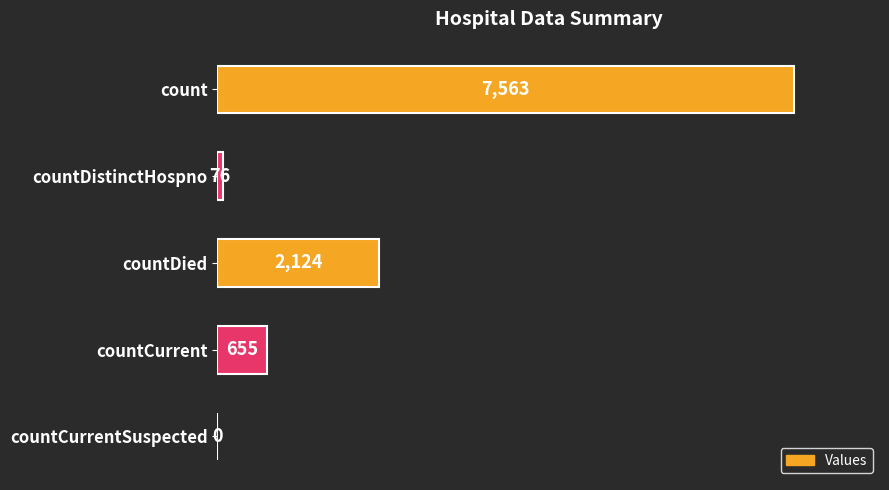

Reading top to bottom, transcribe all the data shown in this chart.

count=7563	countDistinctHospno=76	countDied=2124	countCurrent=655	countCurrentSuspected=0